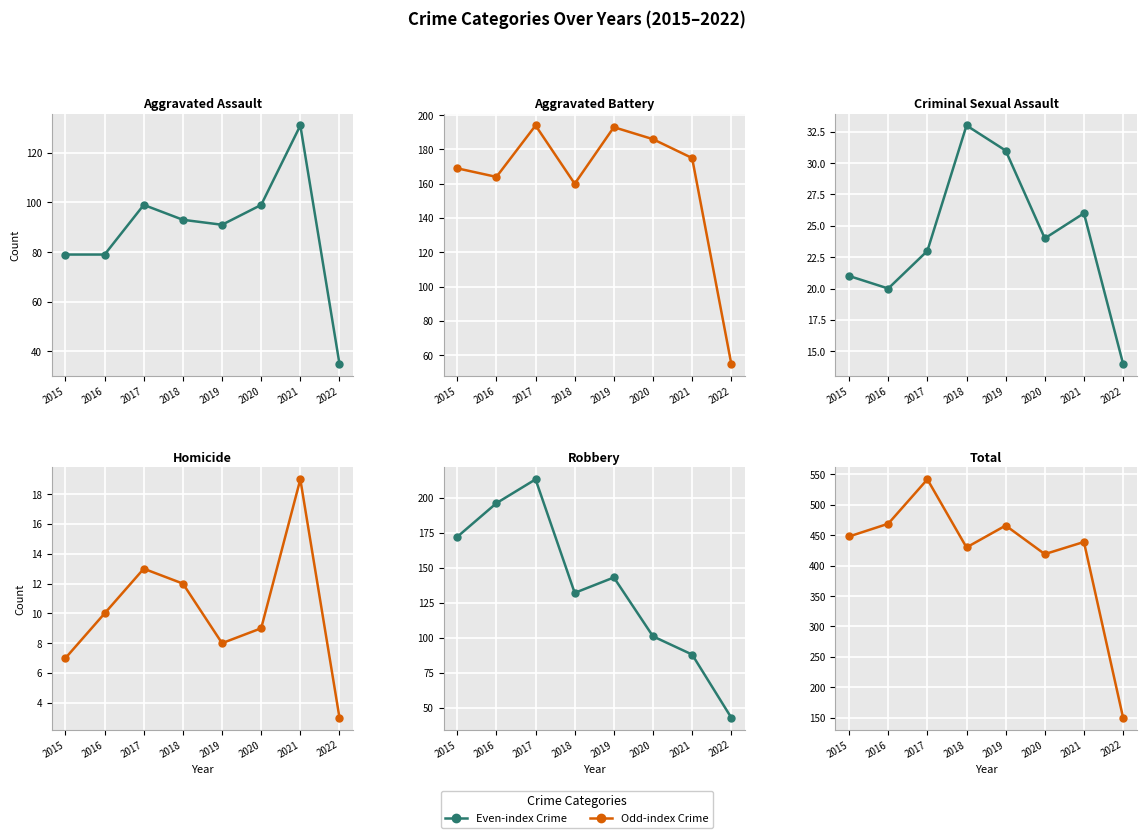

Reading left to right, what are all the values shown in this chart?

Aggravated Assault: 2015=79	2016=79	2017=99	2018=93	2019=91	2020=99	2021=131	2022=35
Aggravated Battery: 2015=169	2016=164	2017=194	2018=160	2019=193	2020=186	2021=175	2022=55
Criminal Sexual Assault: 2015=21	2016=20	2017=23	2018=33	2019=31	2020=24	2021=26	2022=14
Homicide: 2015=7	2016=10	2017=13	2018=12	2019=8	2020=9	2021=19	2022=3
Robbery: 2015=172	2016=196	2017=213	2018=132	2019=143	2020=101	2021=88	2022=43
Total: 2015=448	2016=469	2017=542	2018=430	2019=466	2020=419	2021=439	2022=150